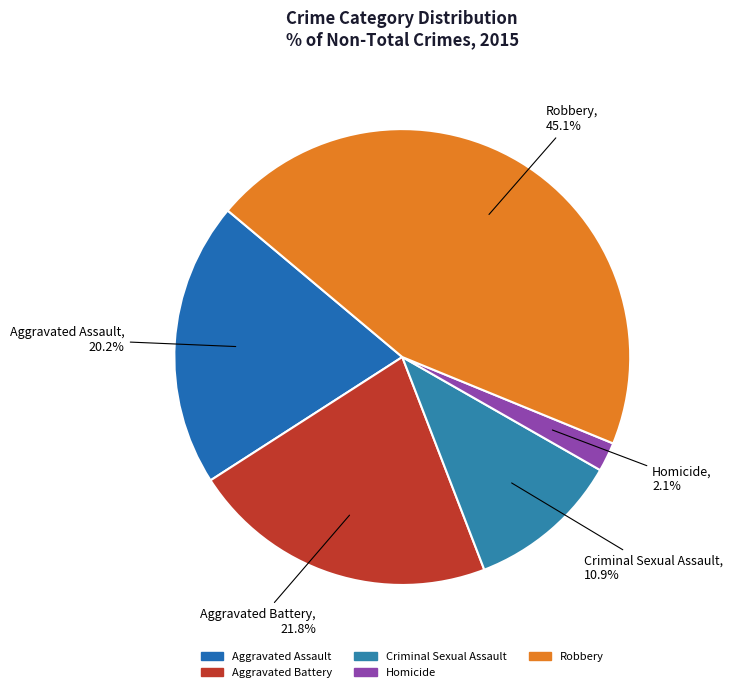

Count the number of slices in the pie.

5